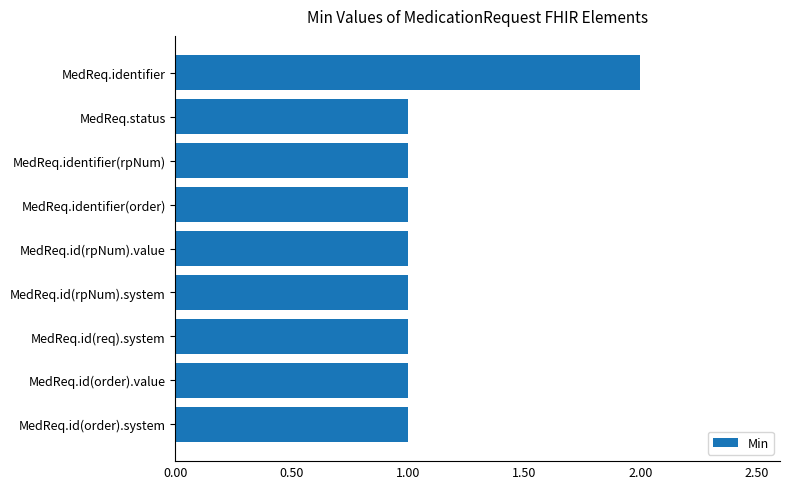

What is the difference between the maximum and minimum values?

1